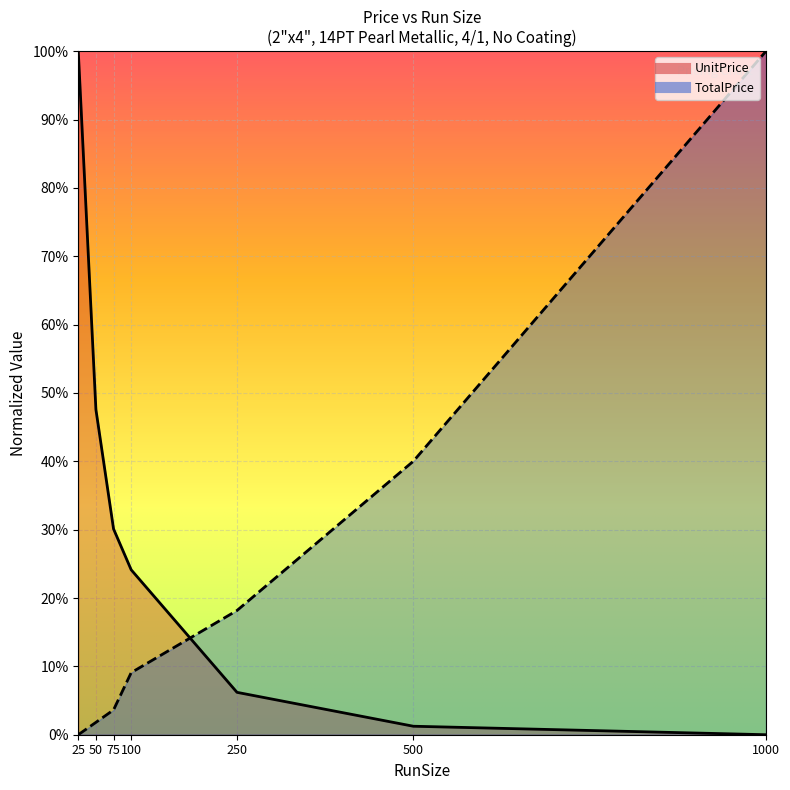

At 250, list the series in order from largest to smallest.

TotalPrice, UnitPrice